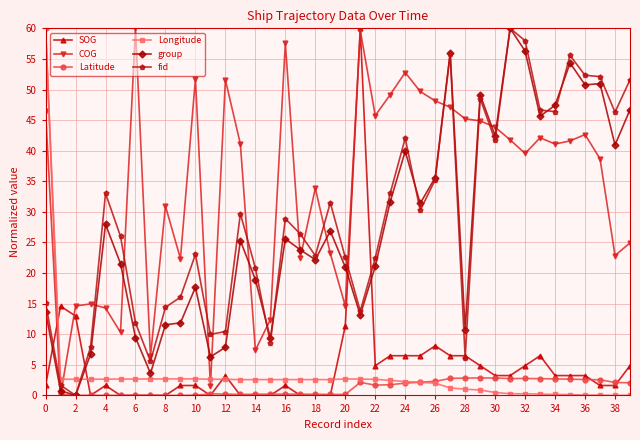

Which series has the largest total across all categories?

COG